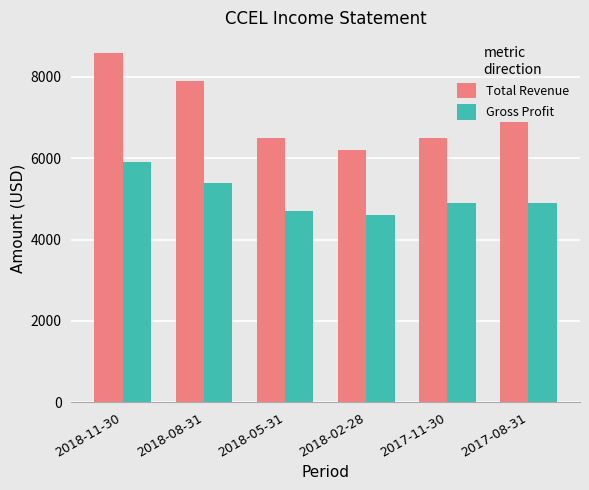

Reading right to left, what are all the values shown in this chart?

Total Revenue: 6900	6500	6200	6500	7900	8600
Gross Profit: 4900	4900	4600	4700	5400	5900